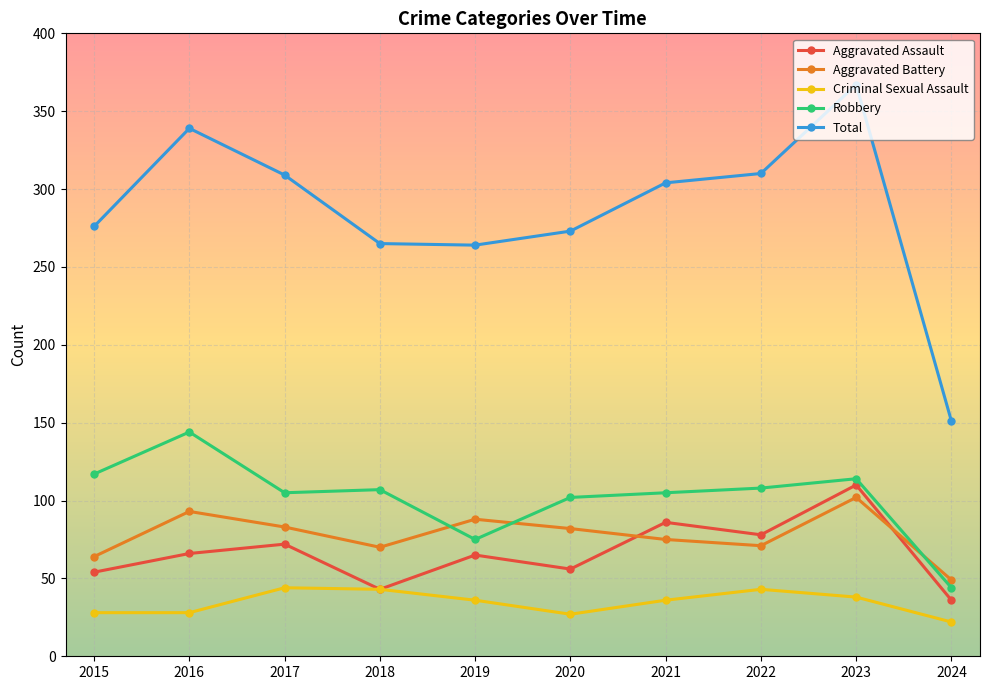

Which series has the largest range (max minus min)?

Total